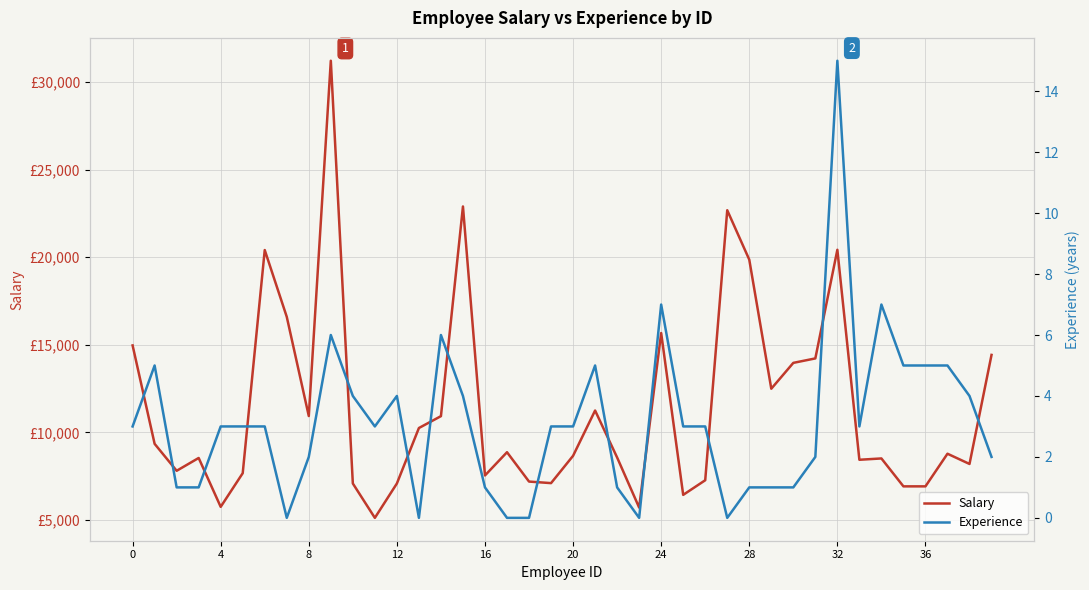

How many lines are shown in the chart?

2